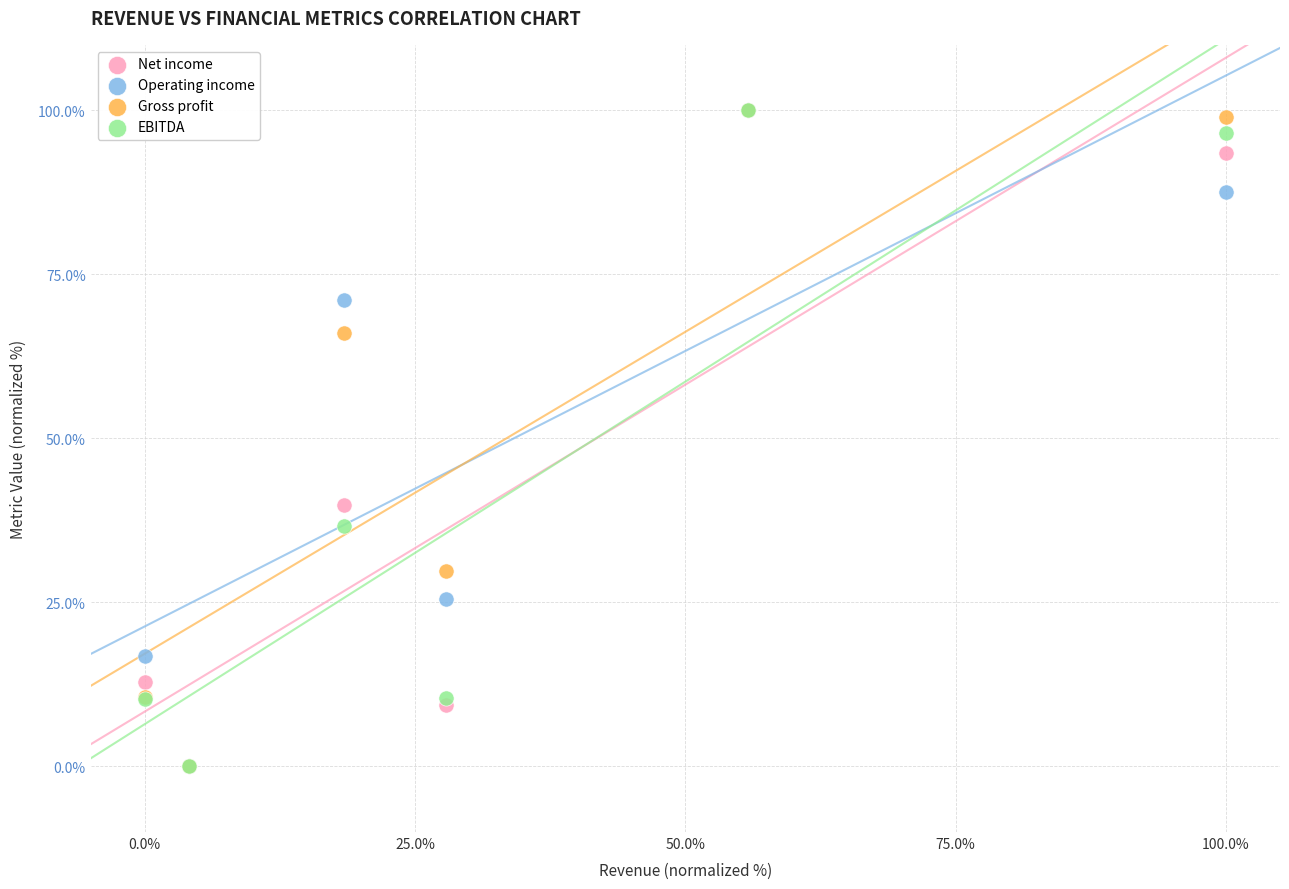

Across all series, what Y value is closest to 50?

39.9